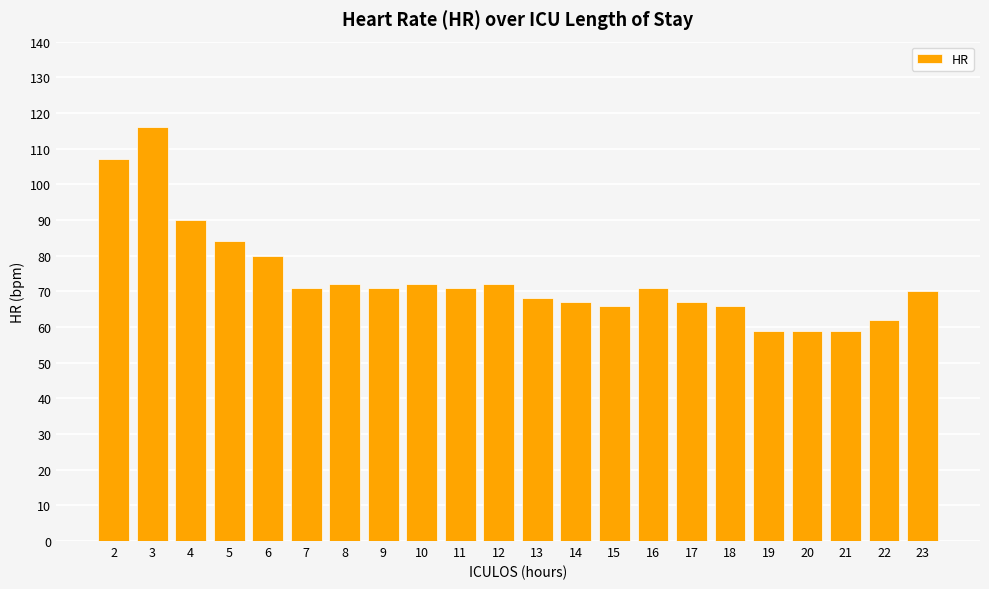

What is the difference between the maximum and second lowest values?

57